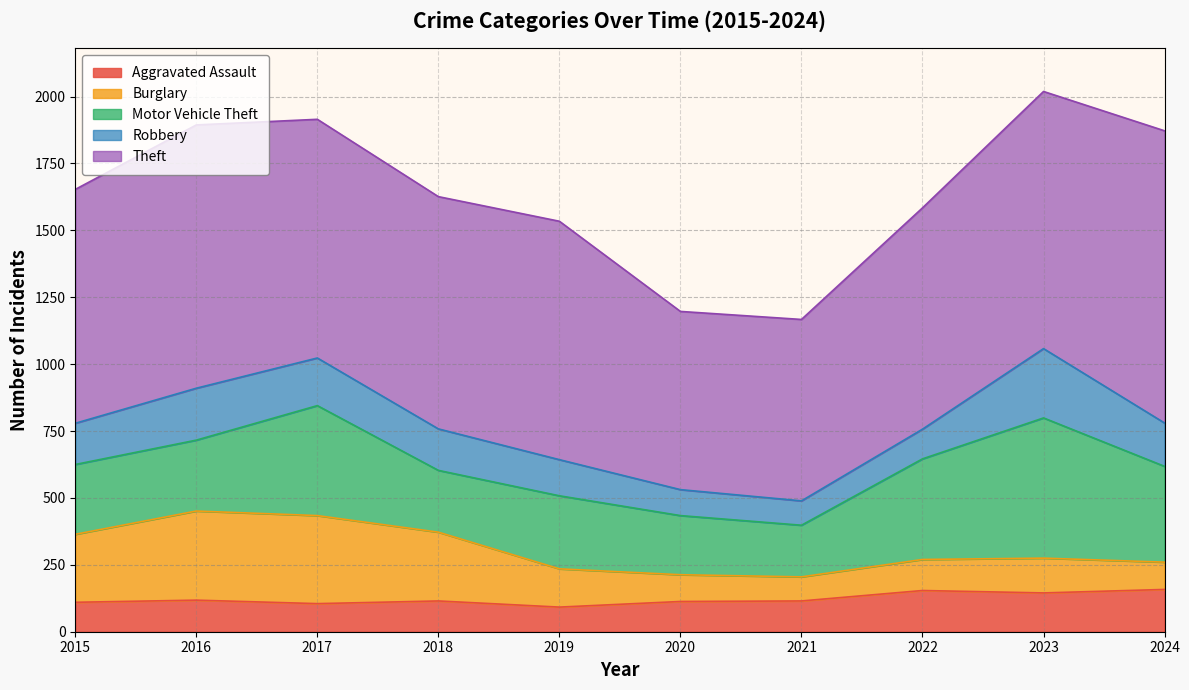

Reading right to left, extract all data points from this chart.

Aggravated Assault: 158	145	154	115	113	92	115	105	118	110
Burglary: 102	130	116	90	100	143	257	329	333	254
Motor Vehicle Theft: 358	524	376	193	221	273	231	411	265	261
Robbery: 162	259	111	91	97	135	155	178	194	154
Theft: 1092	961	827	678	666	891	868	892	984	874